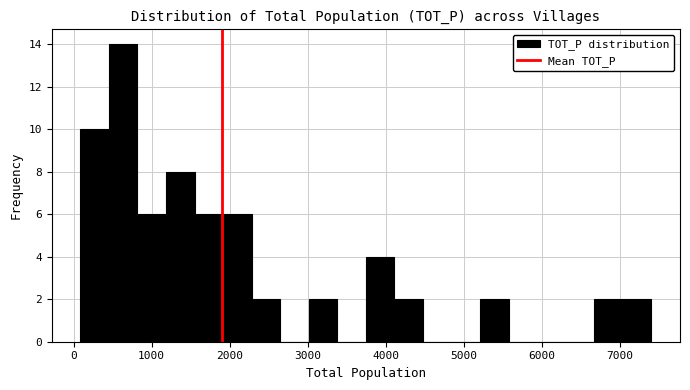

Read against the x-axis, roughly where is the centre of the tallest bar?

600